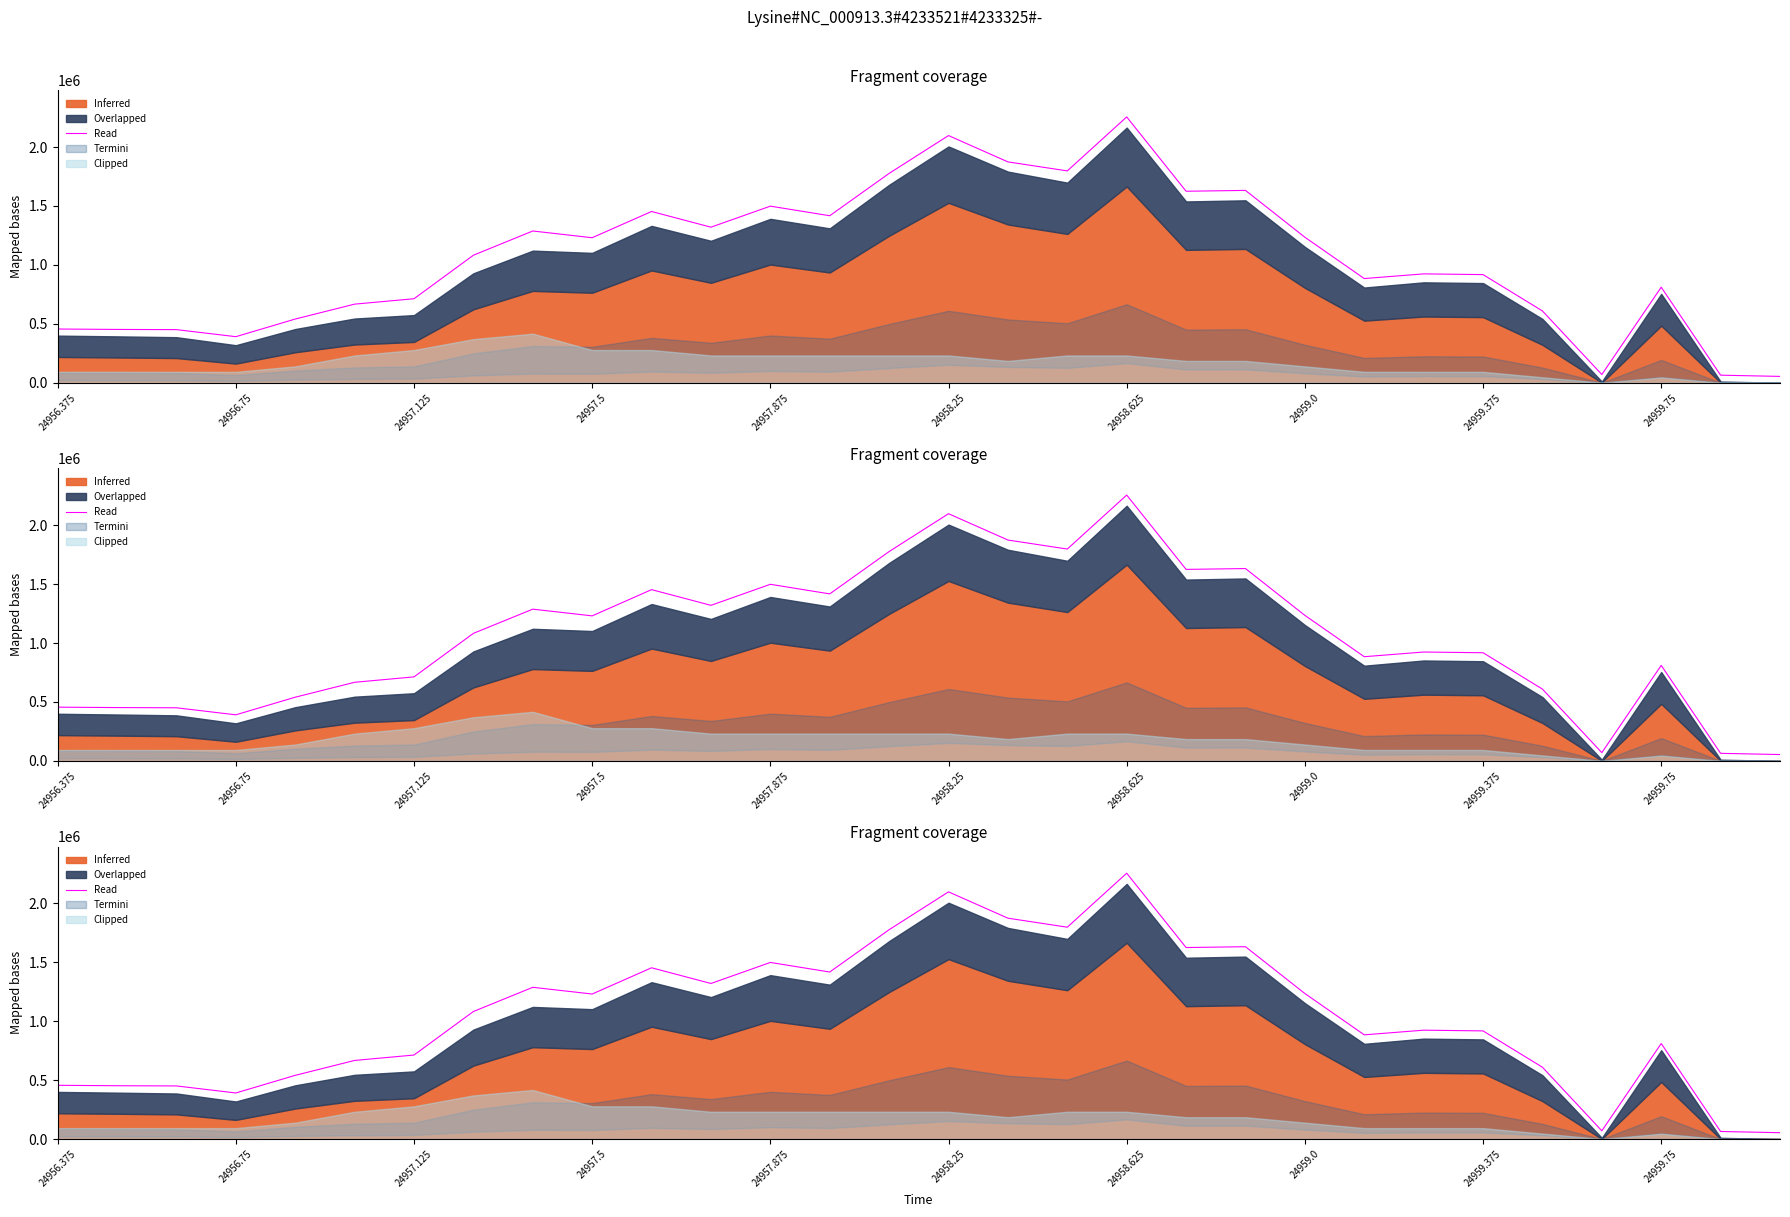

At which category does the chart reach its peak across all series?

24958.625